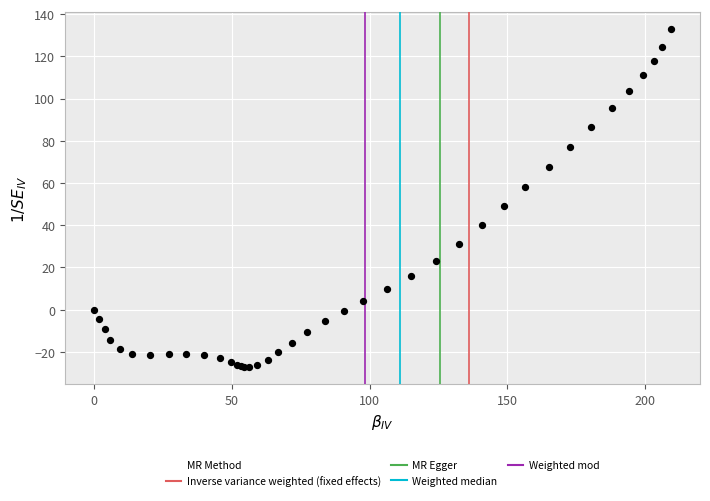

What Y value in the scatter plot is closest to 52?

49.1